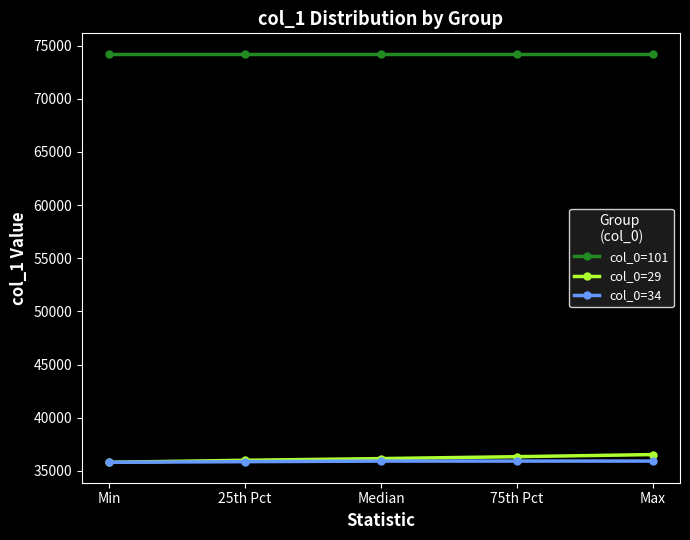

True or false: col_0=29 and col_0=101 cross at least once.

False